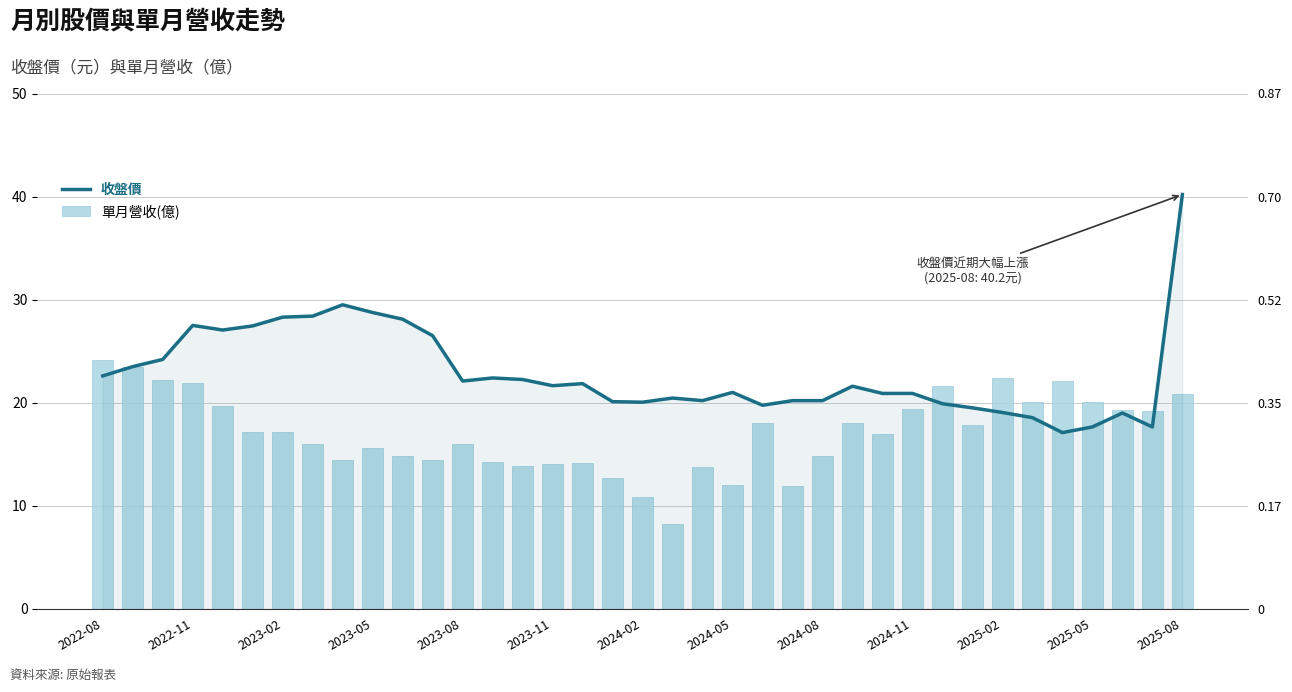

What is the label of the 1st bar from the left?

2022-08